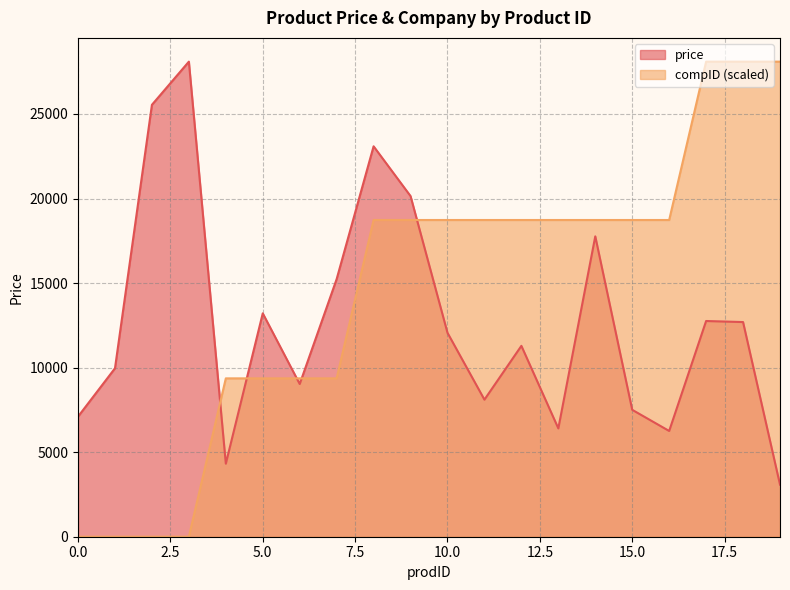

At how many categories does at least one series exceed 16098?

14